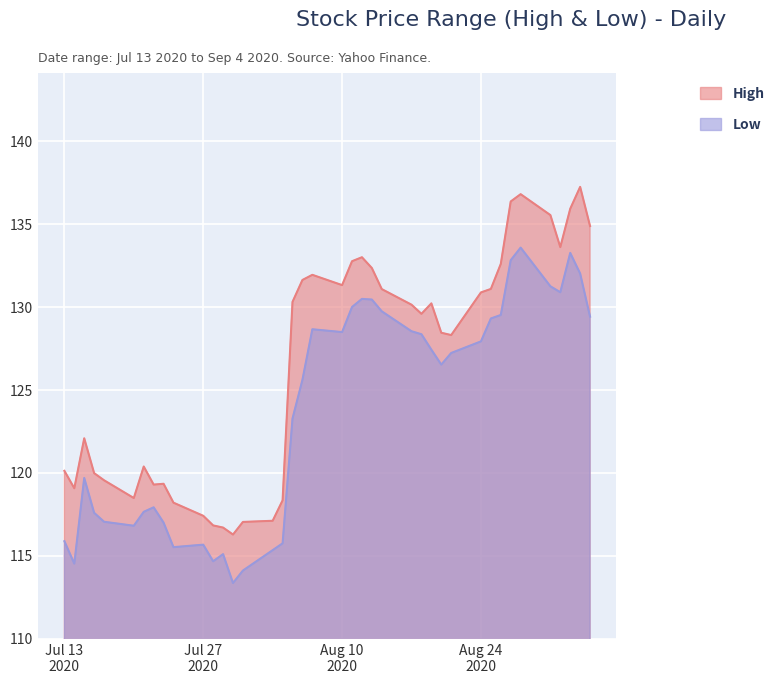

Which series has the largest range (max minus min)?

High